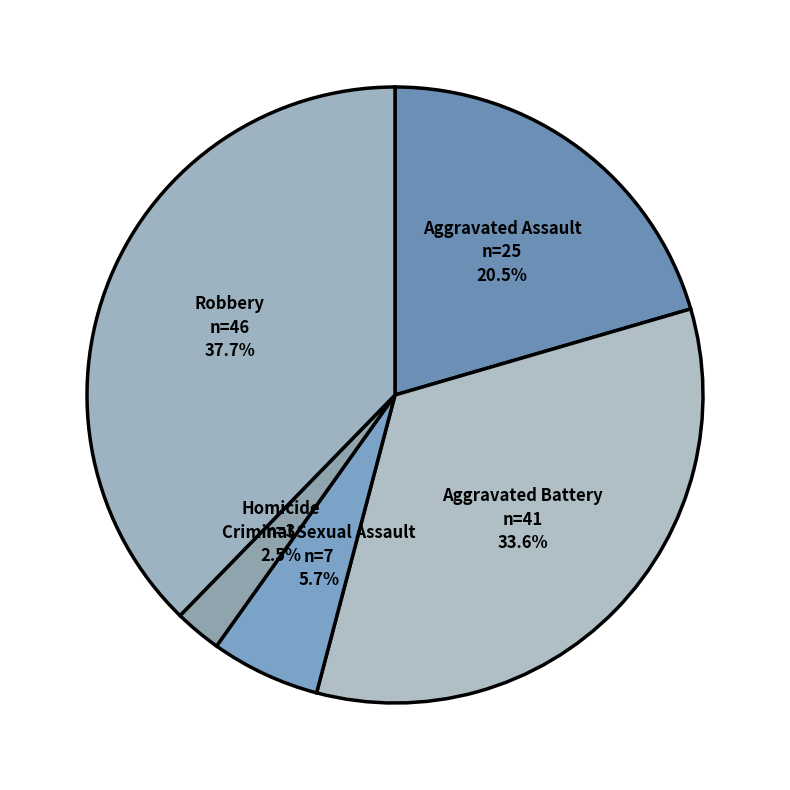

Is there any slice that represents more than half of the pie?

No